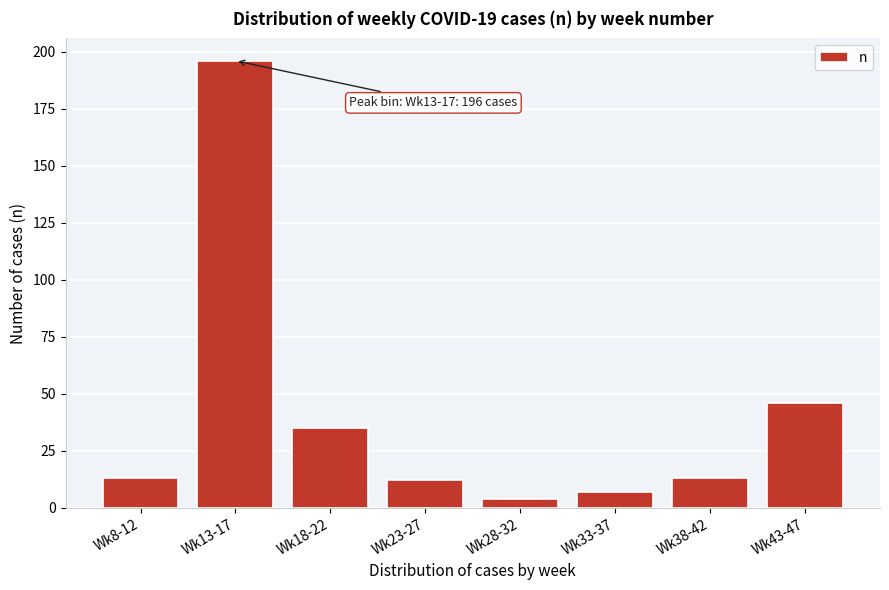

Reading left to right, list all the values displayed in this chart.

13	196	35	12	4	7	13	46